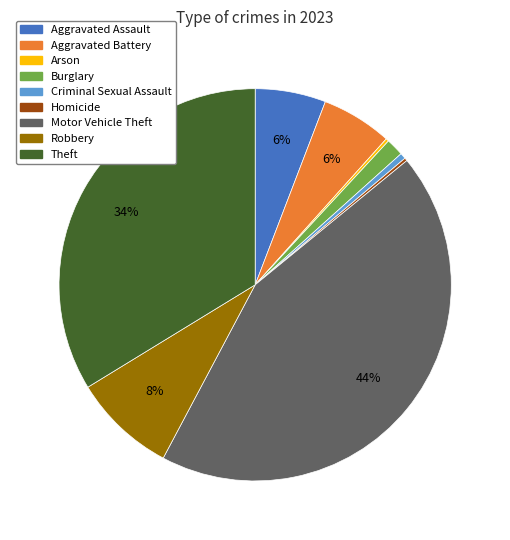

Is it true that Aggravated Assault is 6% of the pie?

True